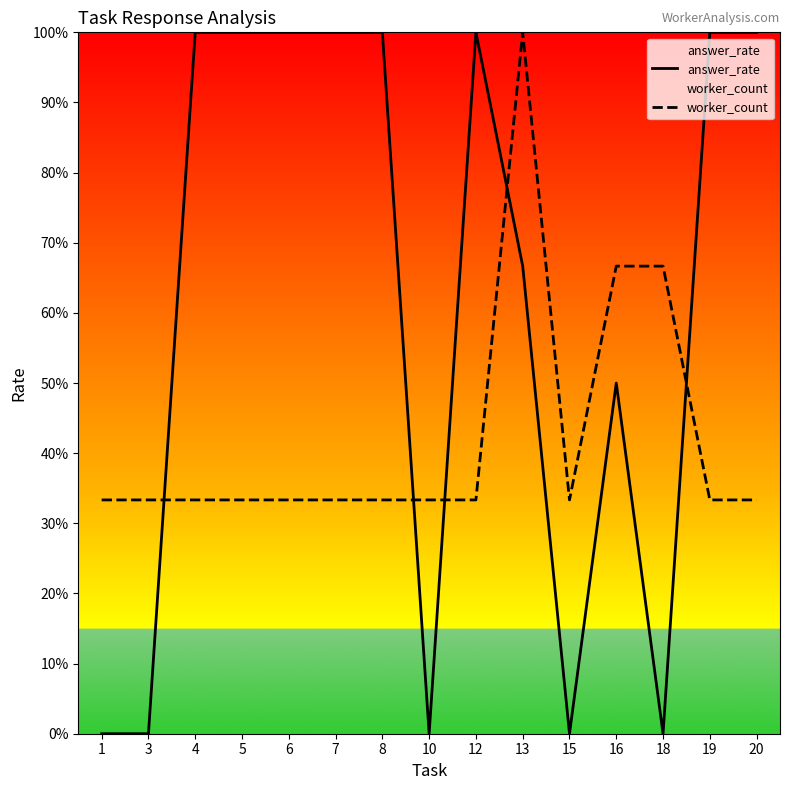

Read the worker_count value at 16.

0.7